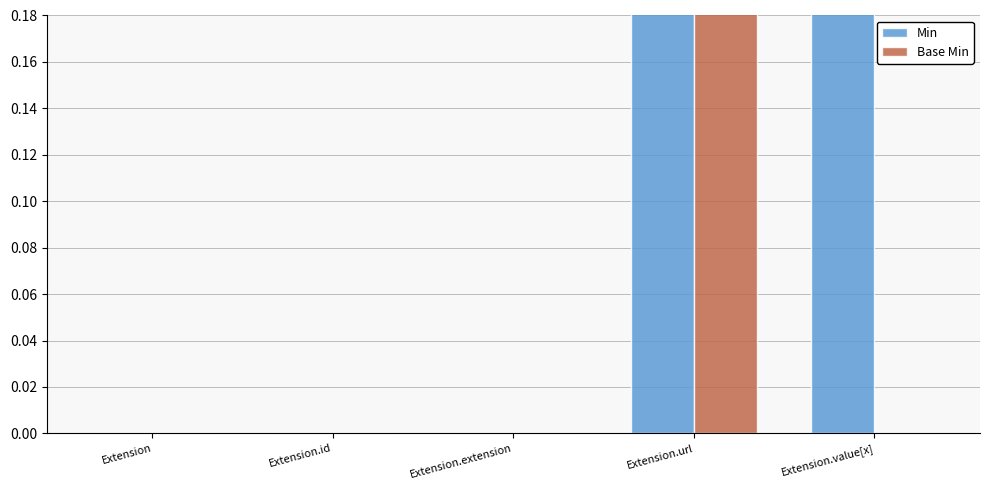

The value of Min at Extension.extension is 0.0. True or false?

True